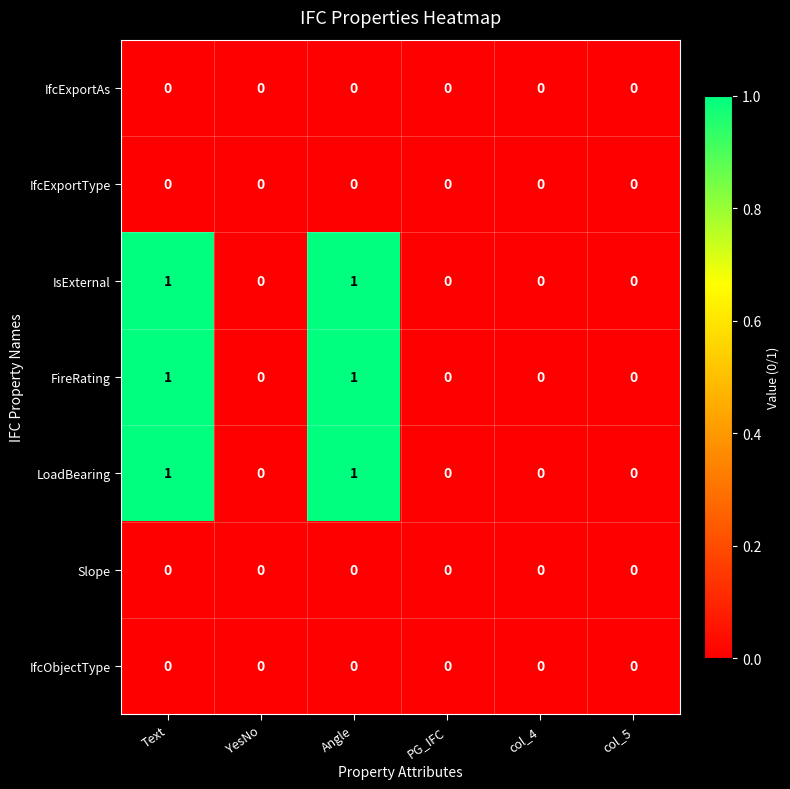

How many LoadBearing values are between 0 and 1?

6